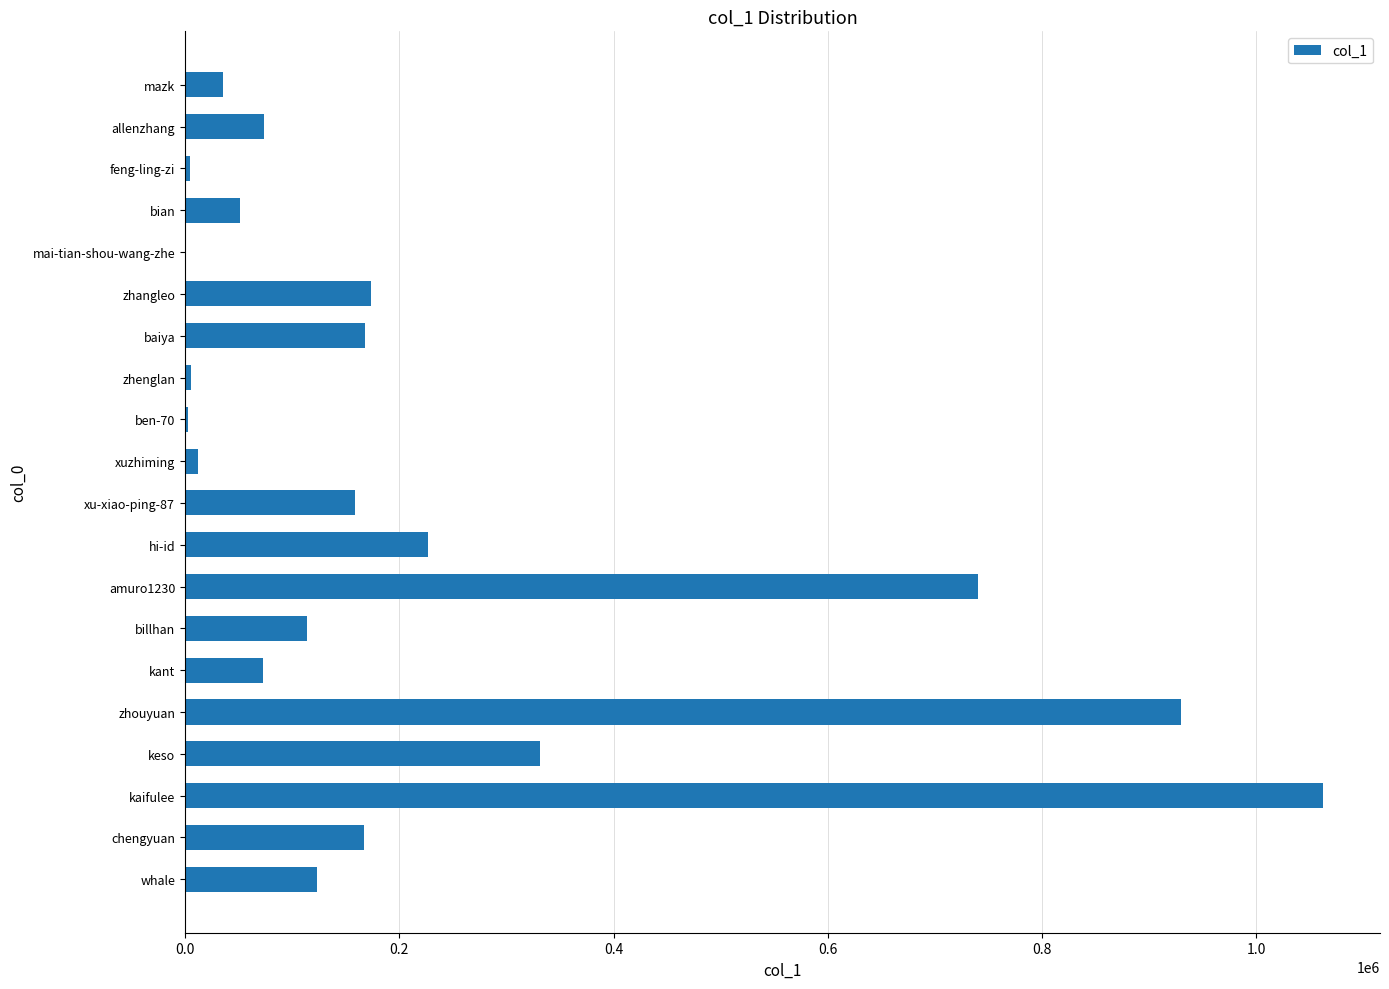

What is the average value?

222665